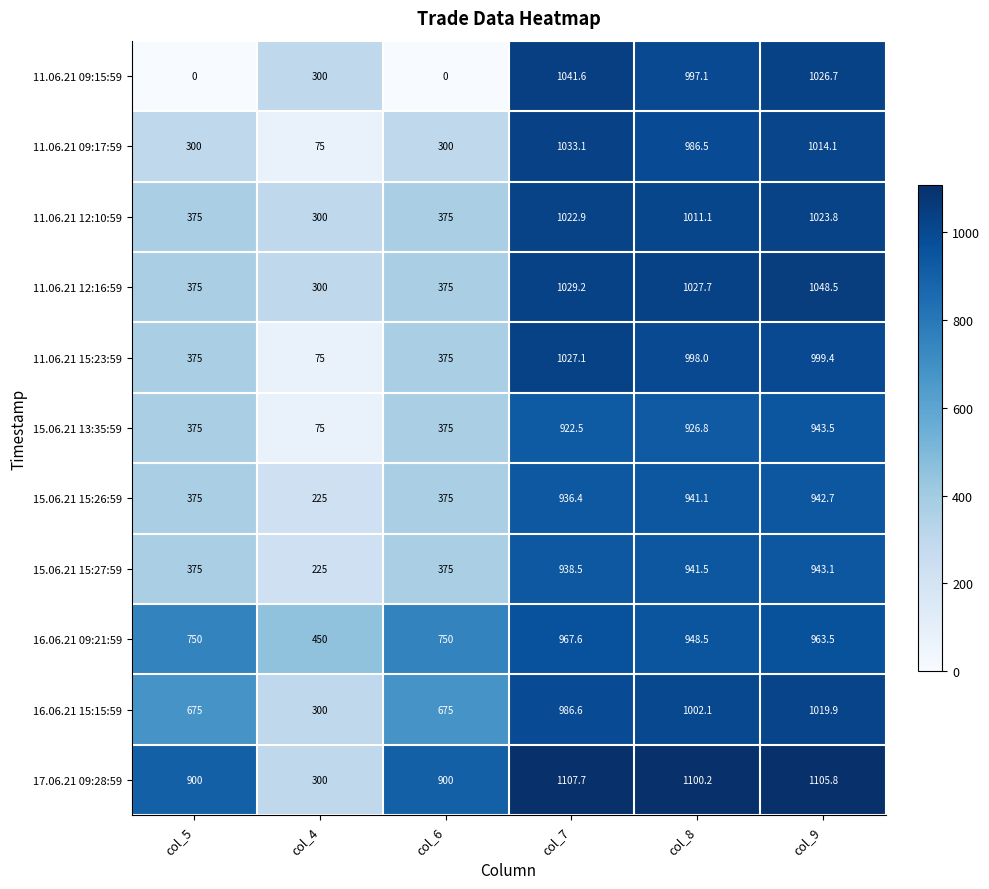

True or false: 17.06.21 09:28:59 has a value of 900.0 at col_6.

True